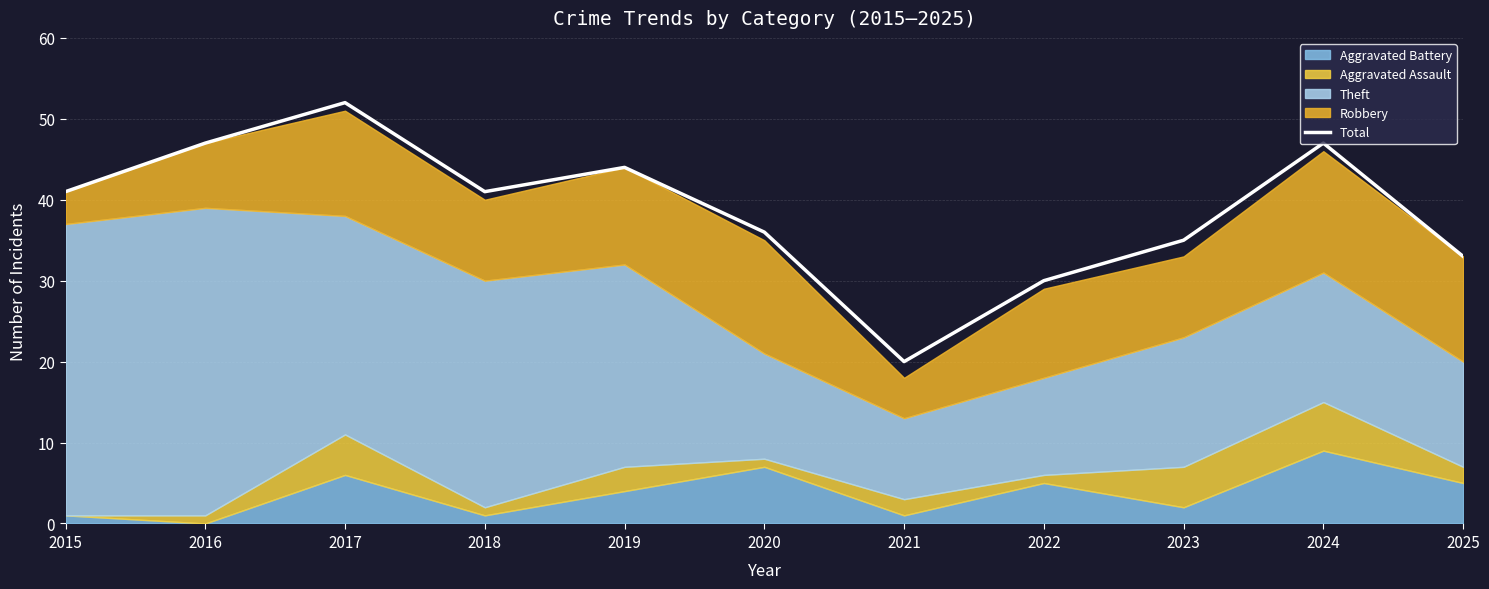

What is the smallest value displayed?

20